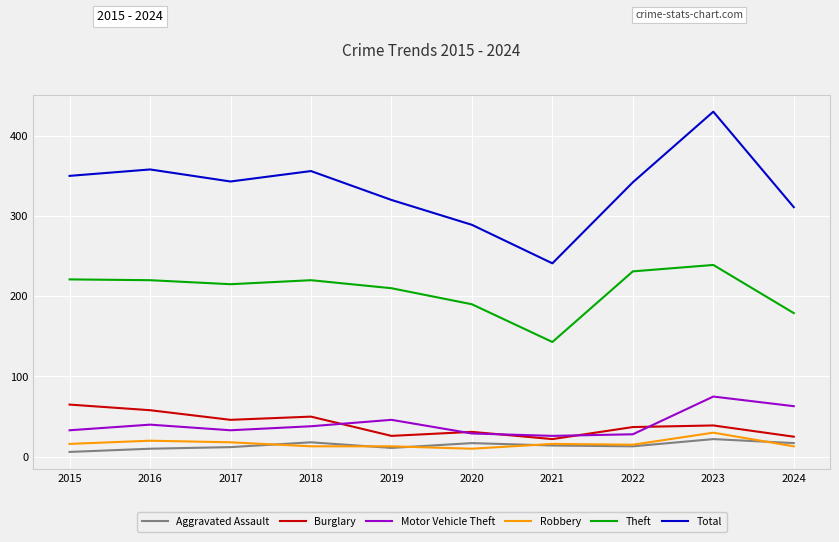

Which series has the widest spread of values?

Total